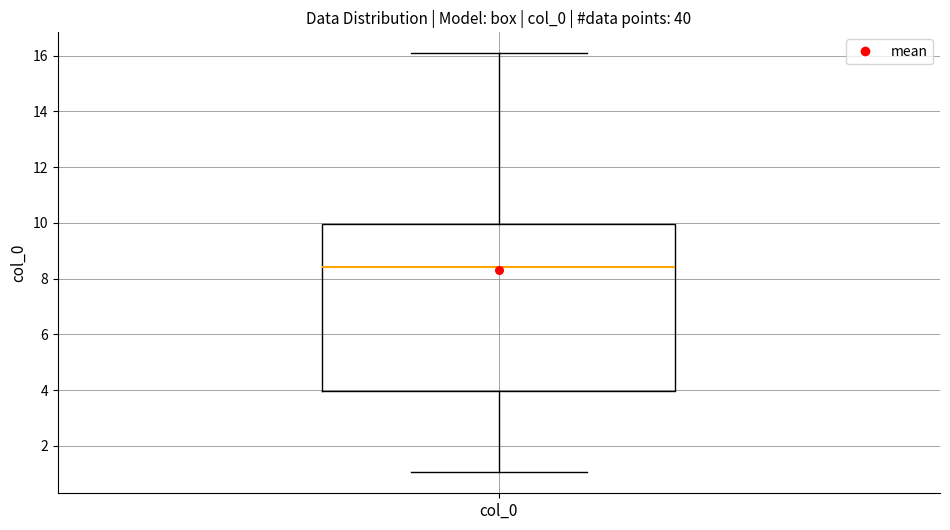

Where does the lower whisker of the box for col_0 end on the y-axis? The values are not printed on the chart, so give them approximately, as read against the axis.

1.0